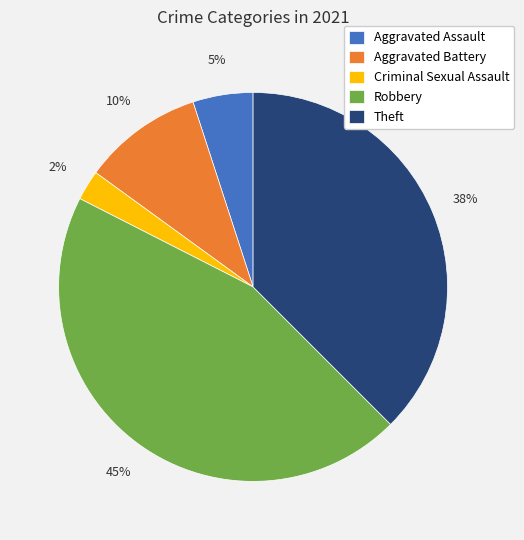

Is Theft the majority of the pie?

No